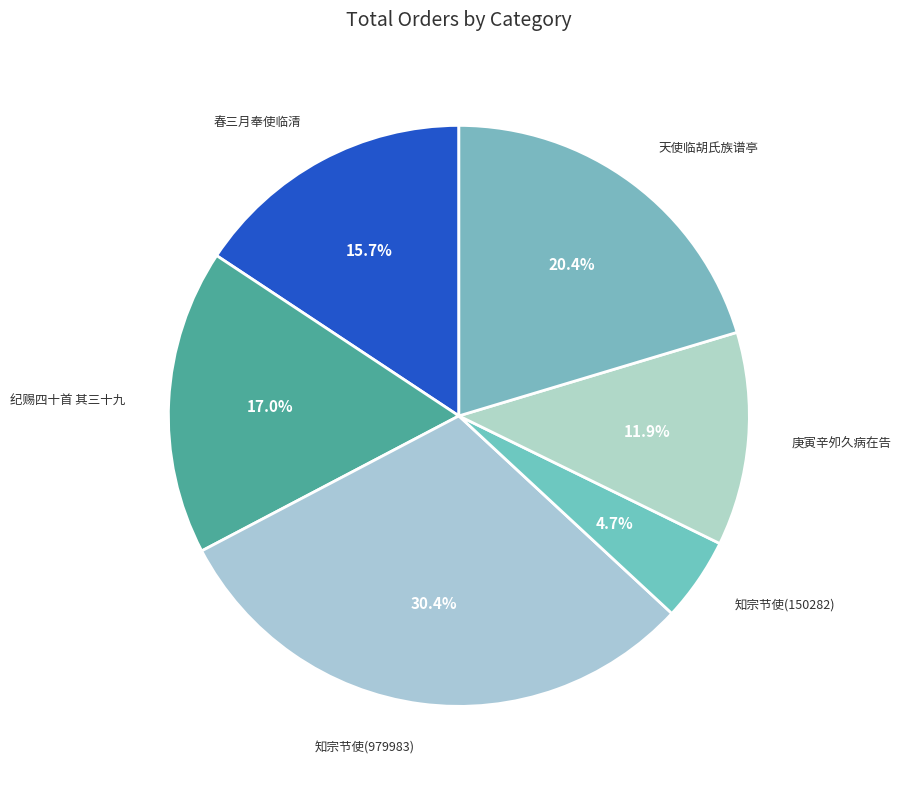

Approximately how many times larger is the value at 纪赐四十首 其三十九 compared to 天使临胡氏族谱亭?

0.8